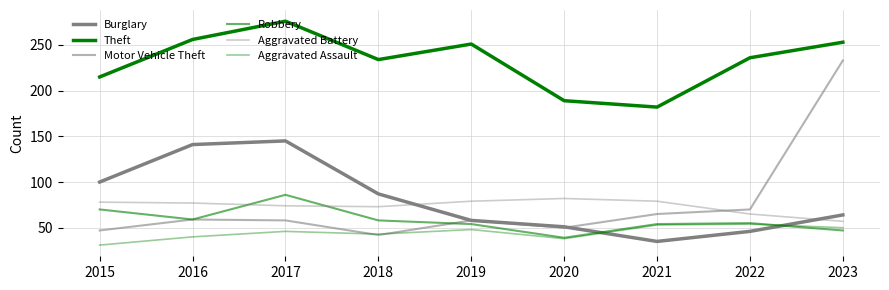

Is it true that Aggravated Assault equals 18 at 2023?

False